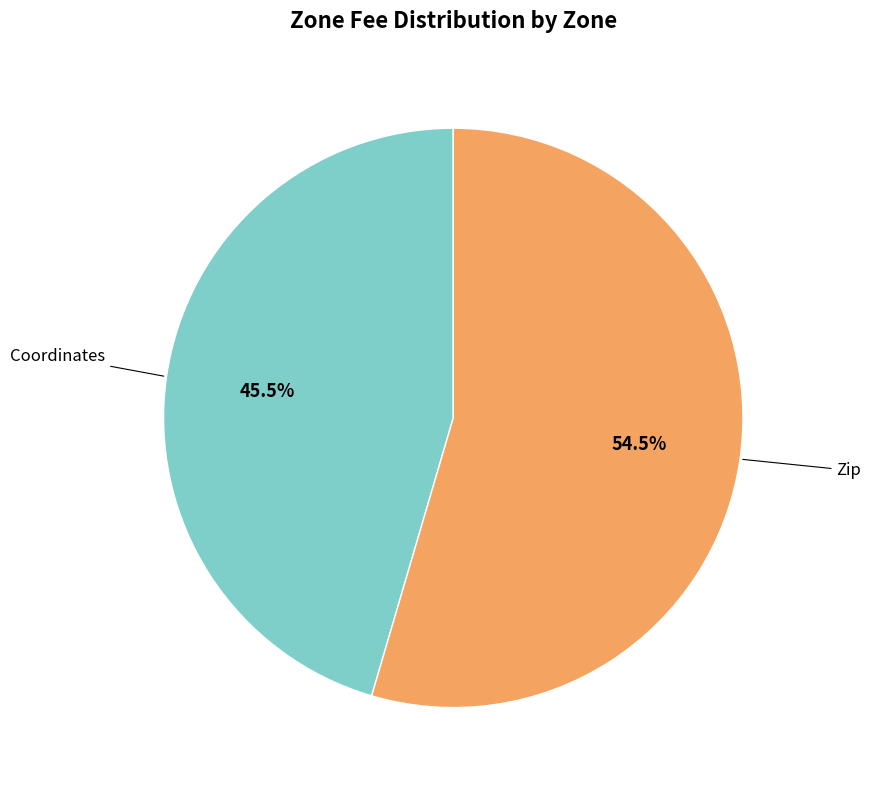

Does any single category account for the majority?

Yes